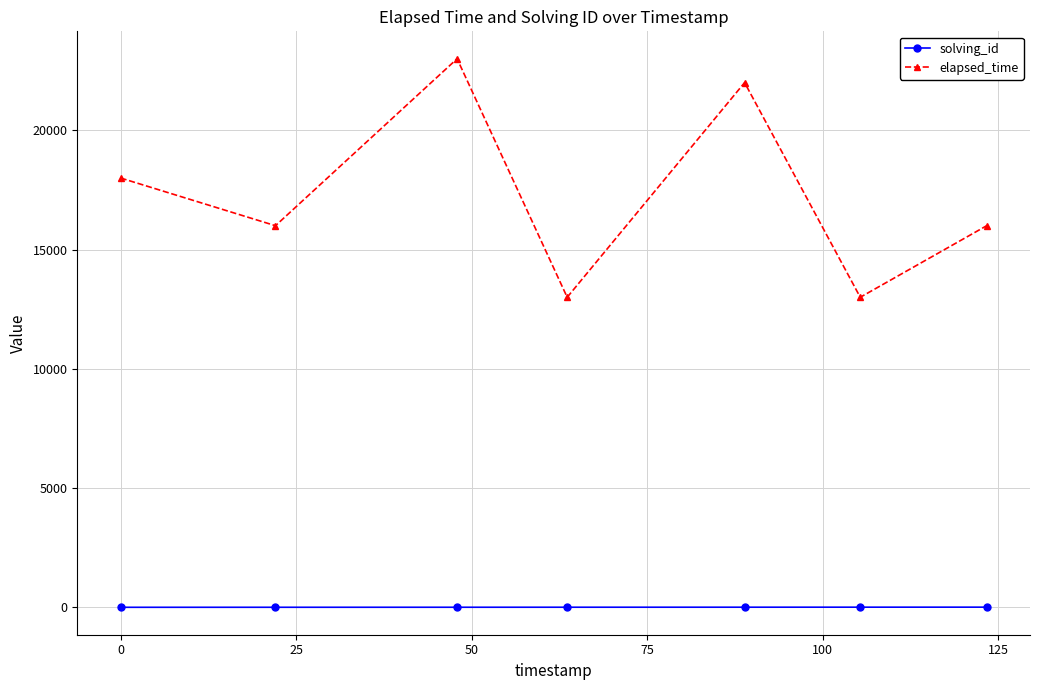

What is the minimum value for elapsed_time?

13000